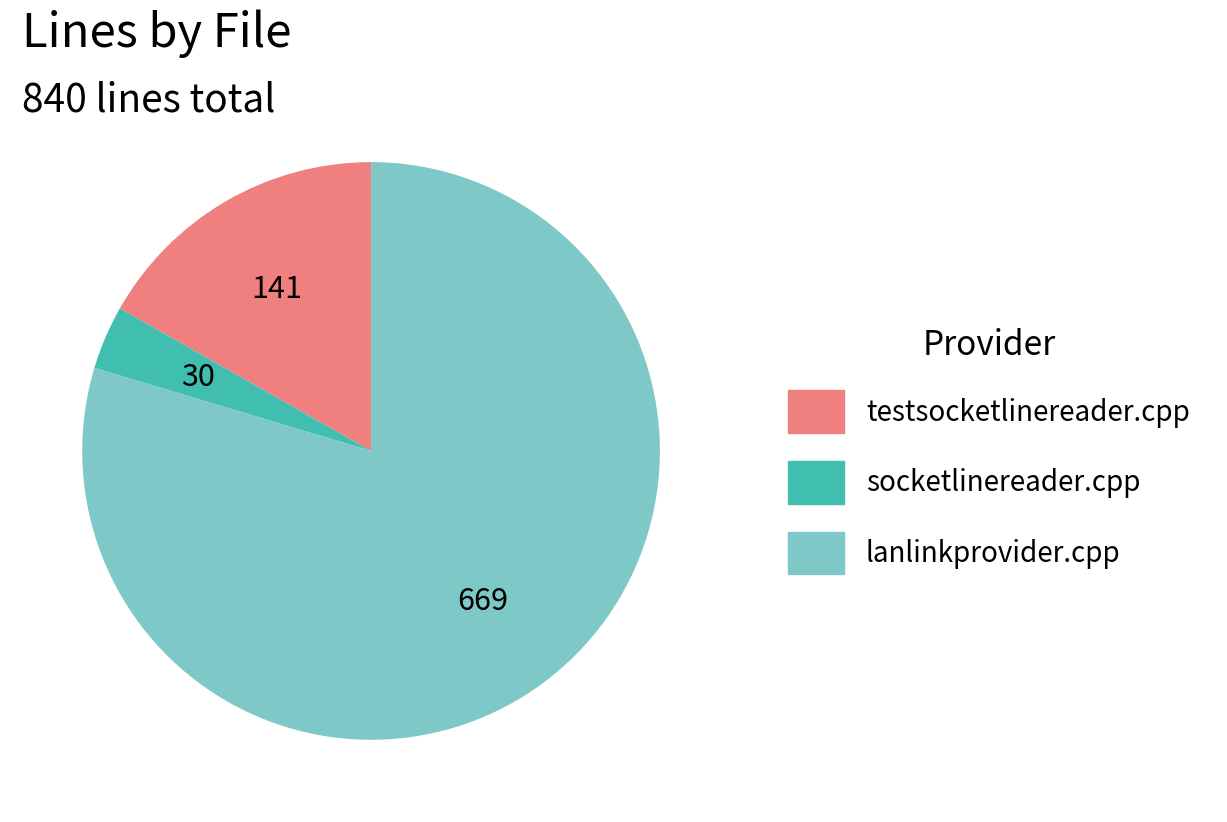

What is the largest slice in the pie chart?

lanlinkprovider.cpp